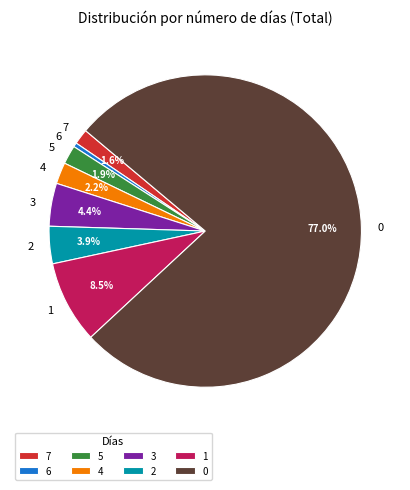

Is the sum of 3 and 7 greater than half?

No